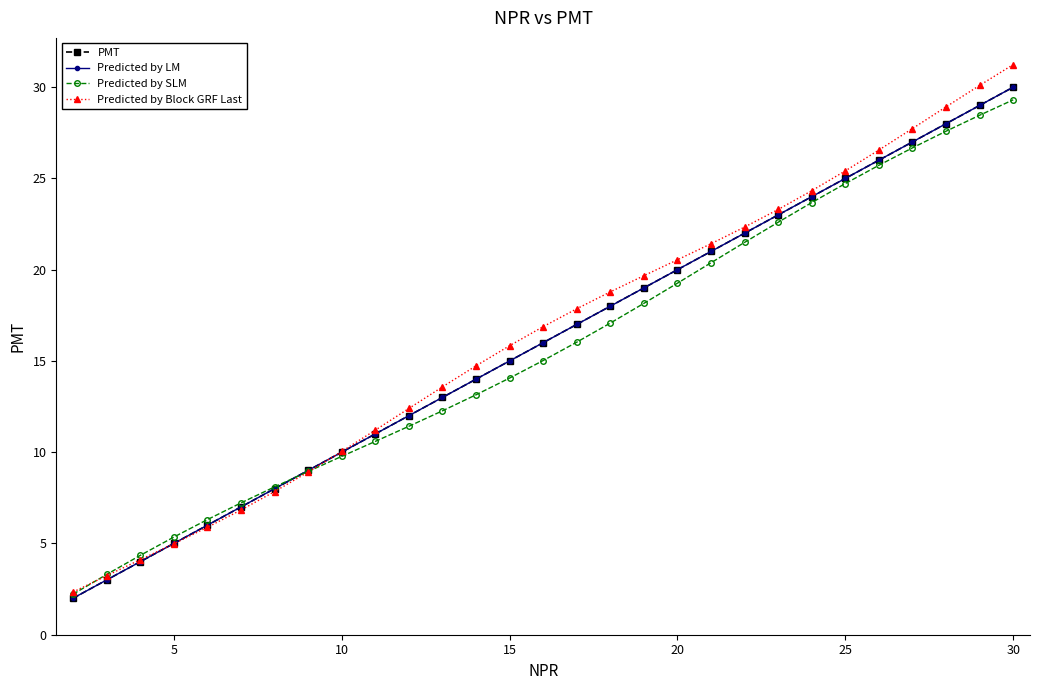

Is this an area chart (filled region under the line)?

No